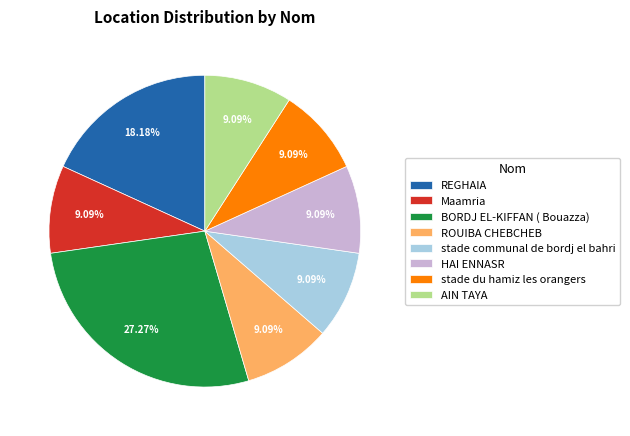

How many segments does this pie chart have?

8